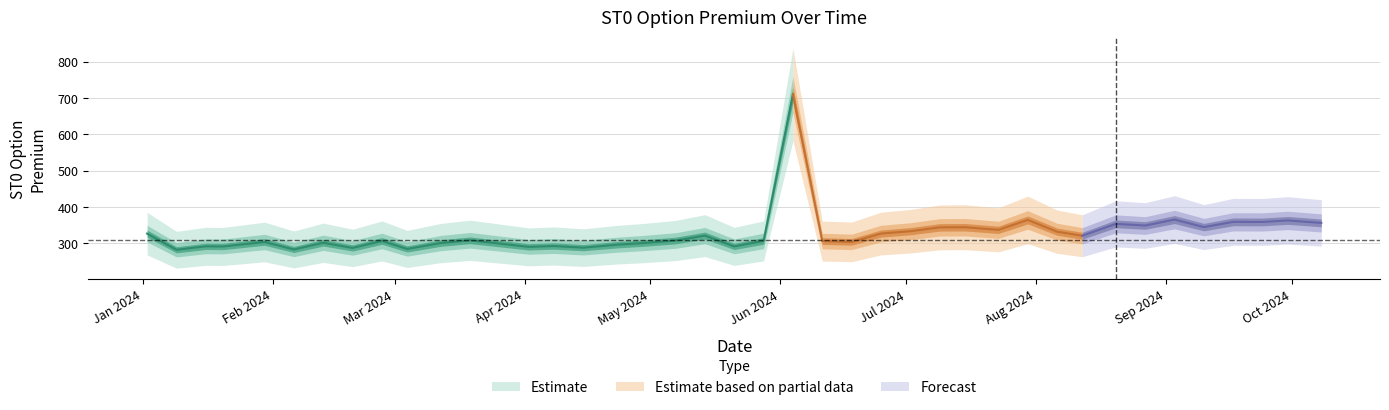

True or false: there are more than 1 points higher than both neighbors.

True